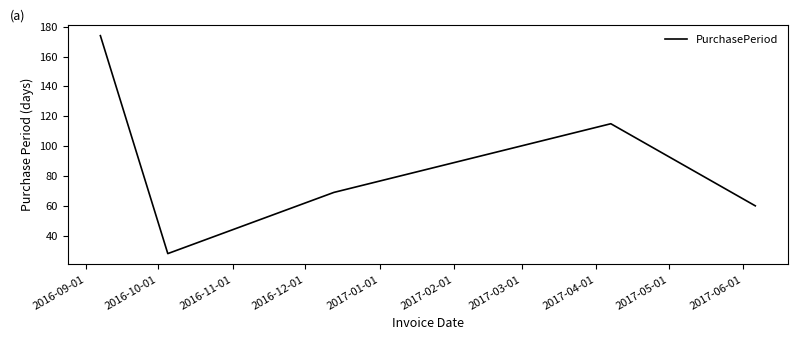

What is the smallest value displayed?

28